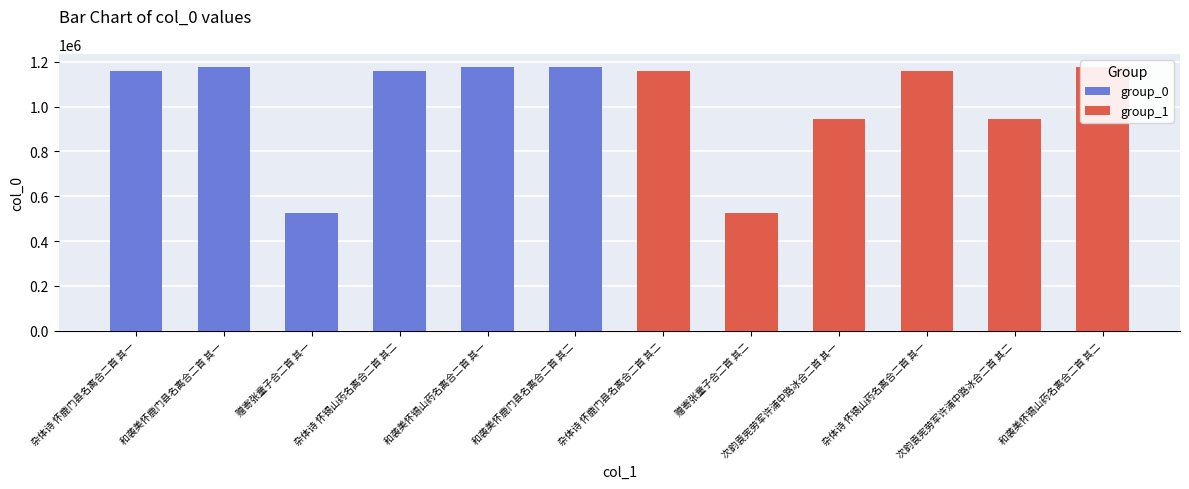

What is the value of the group_1 bar at the 5th from the left?

942514